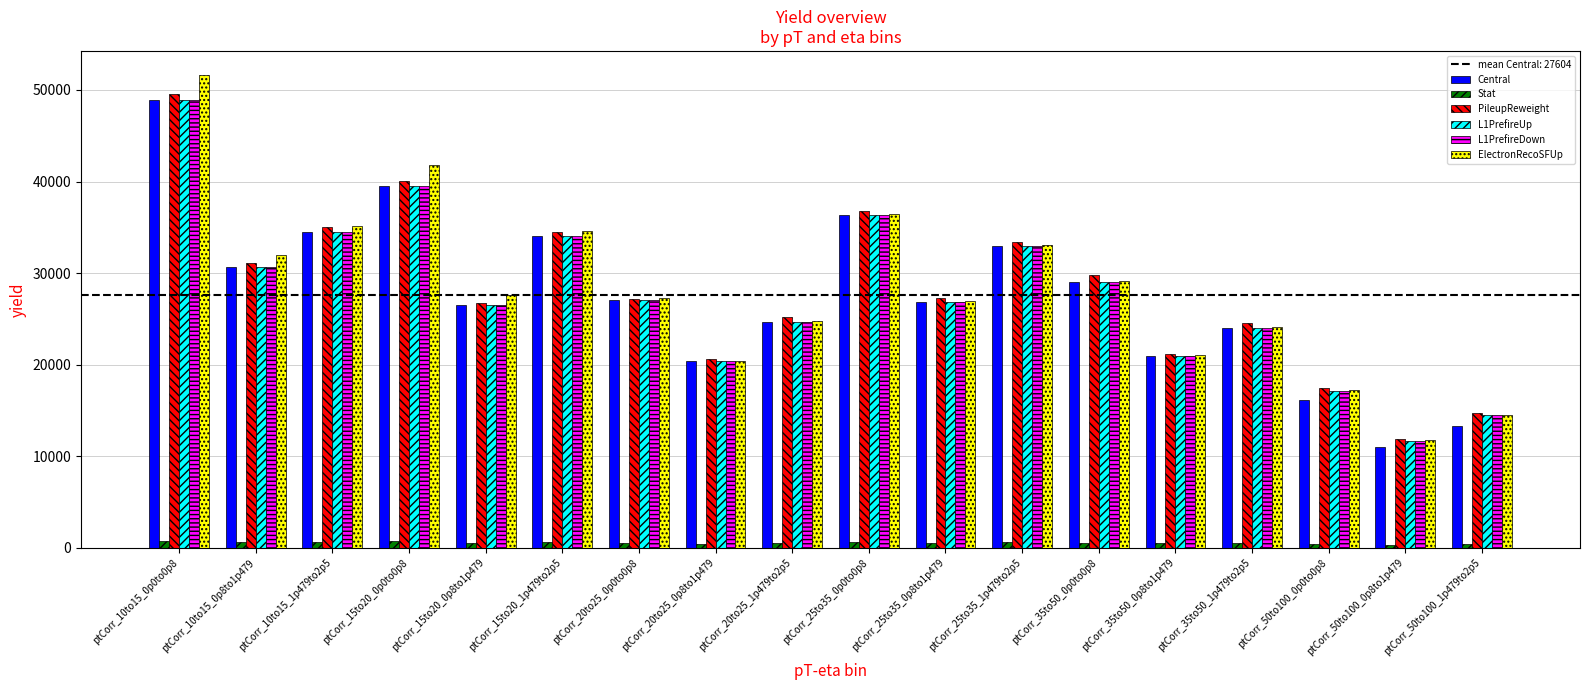

How many bars are there in total?

108